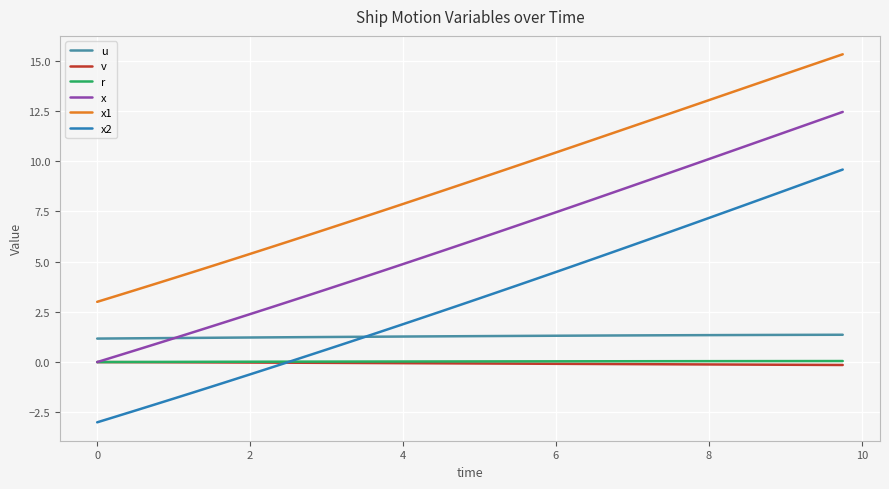

True or false: x1 and x2 intersect in this chart.

False